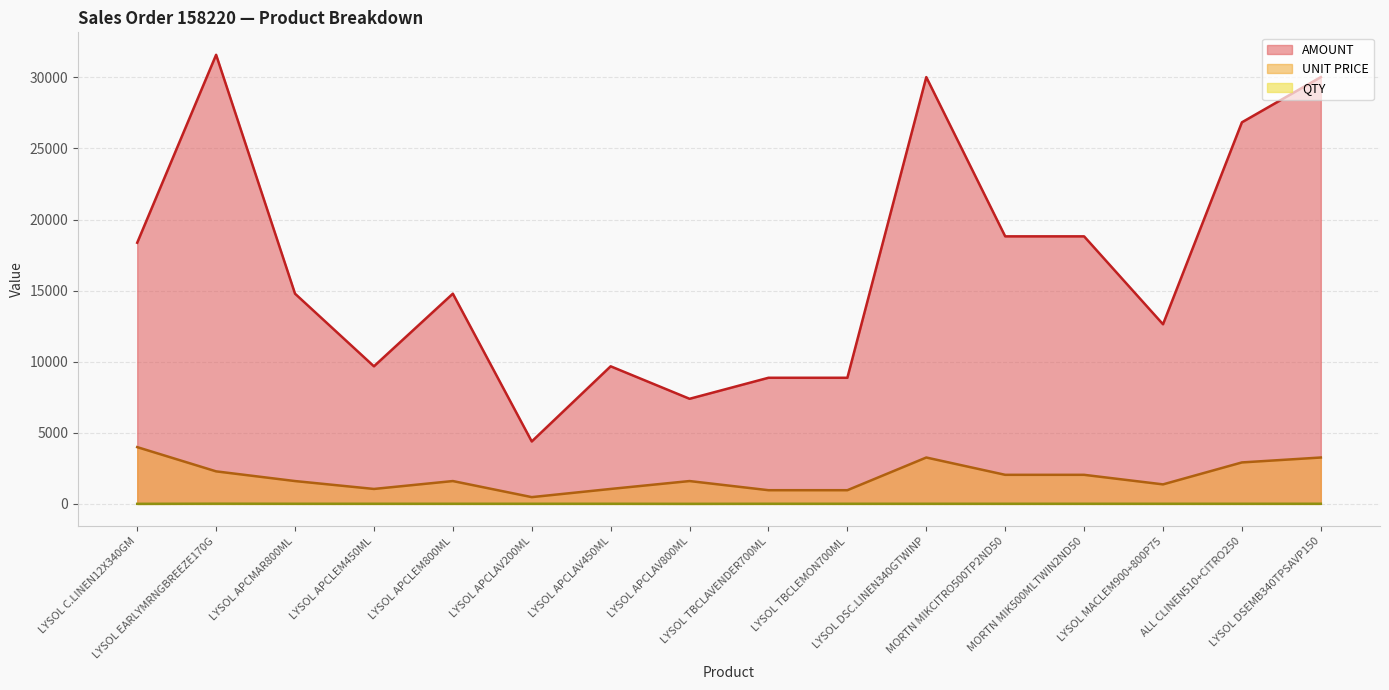

What position from the left is LYSOL APCLAV450ML?

7